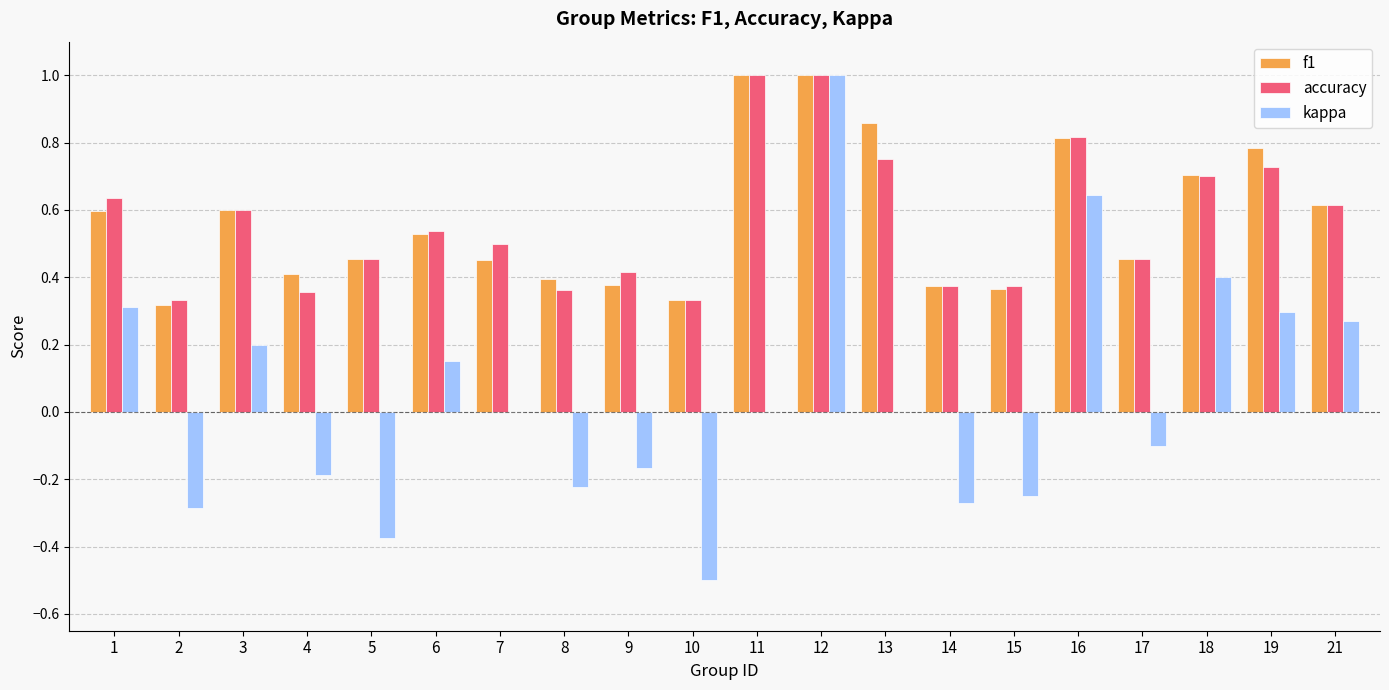

What is the total value across all series at 6?

1.2